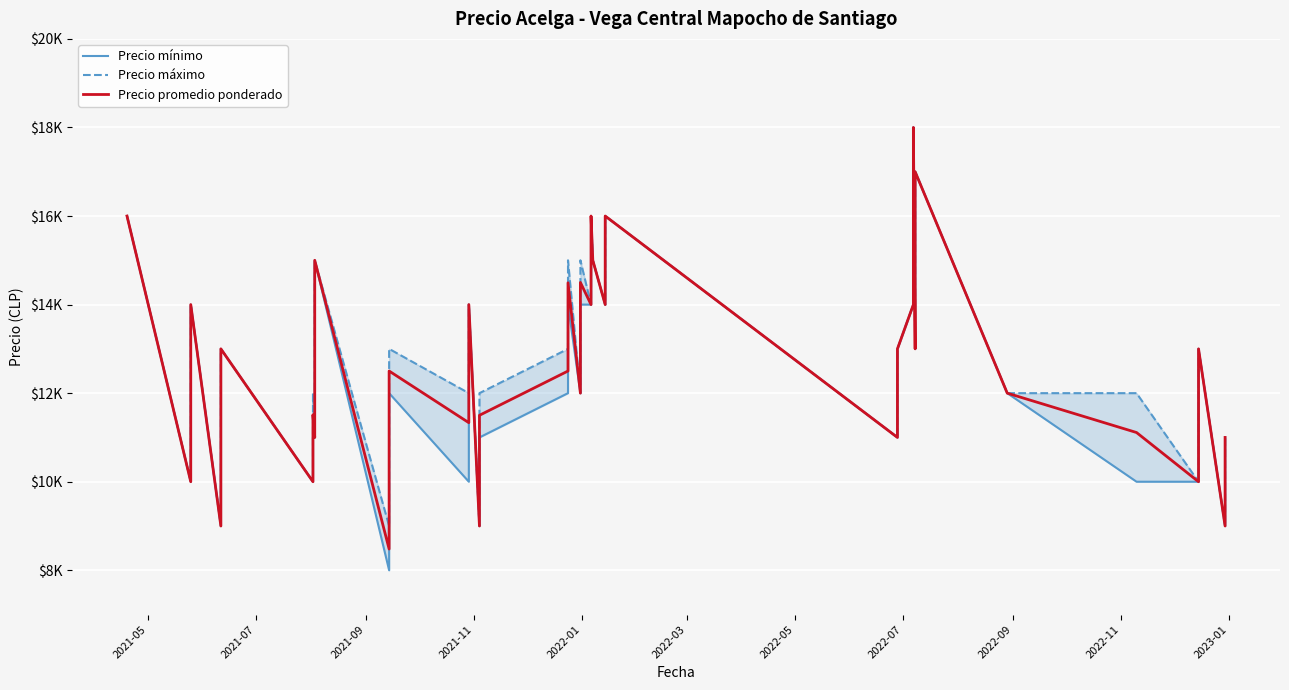

True or false: Precio mínimo has more than 0 interior local peaks.

True